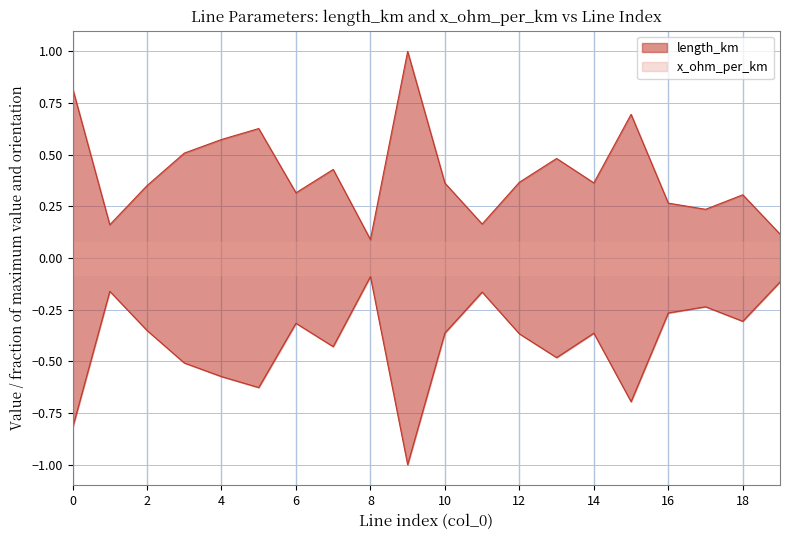

Is it true that the value at 19 is 0.1?

True